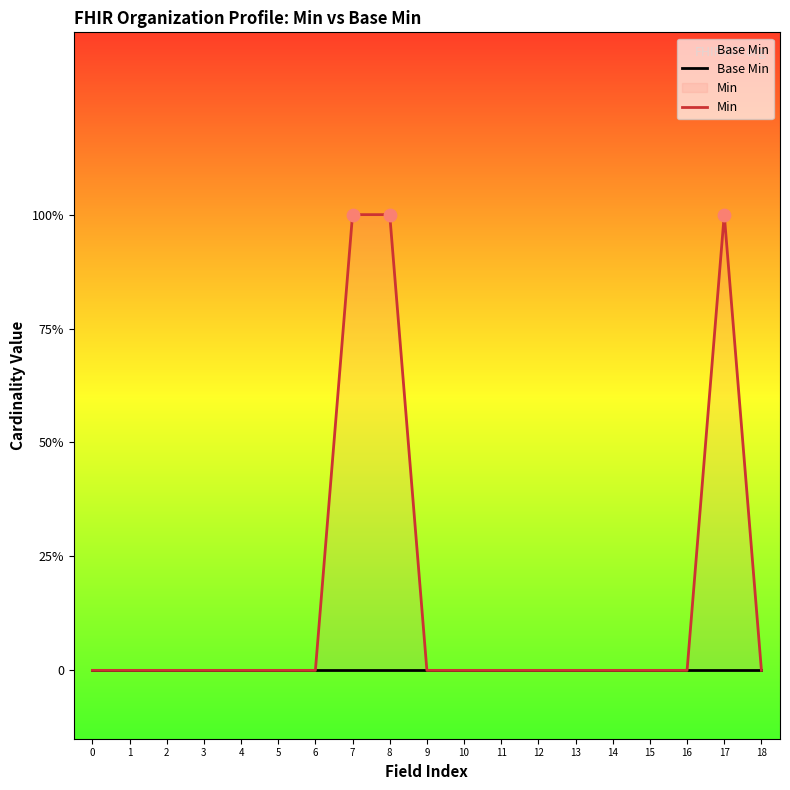

Which series reaches the minimum Y coordinate?

Base Min